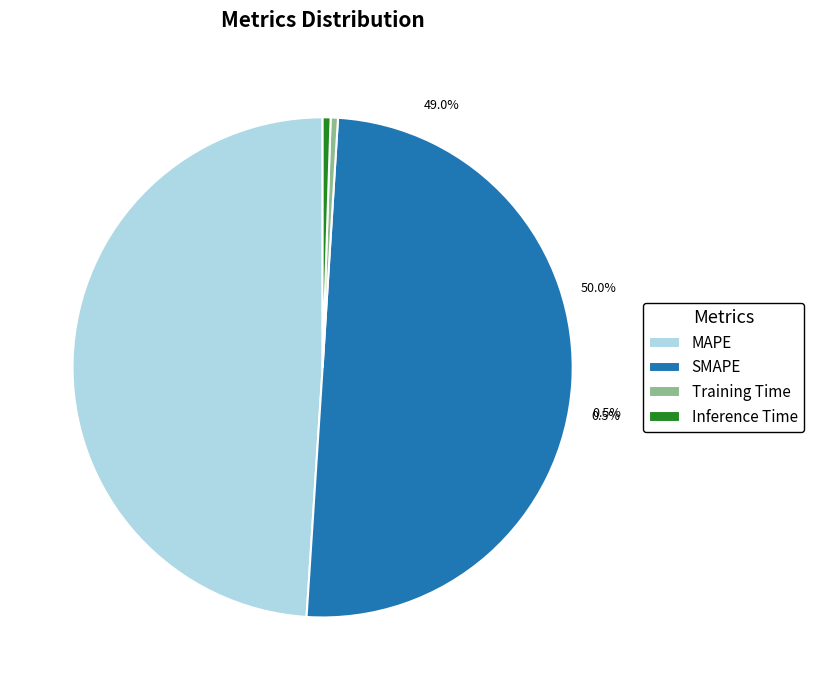

What is the change in value from MAPE to Inference Time?

-4.2